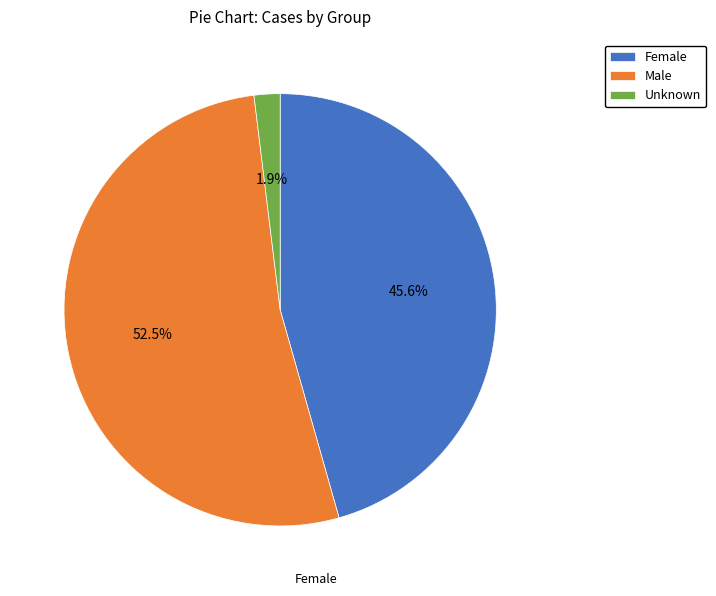

Does Male represent more than half of the total?

Yes